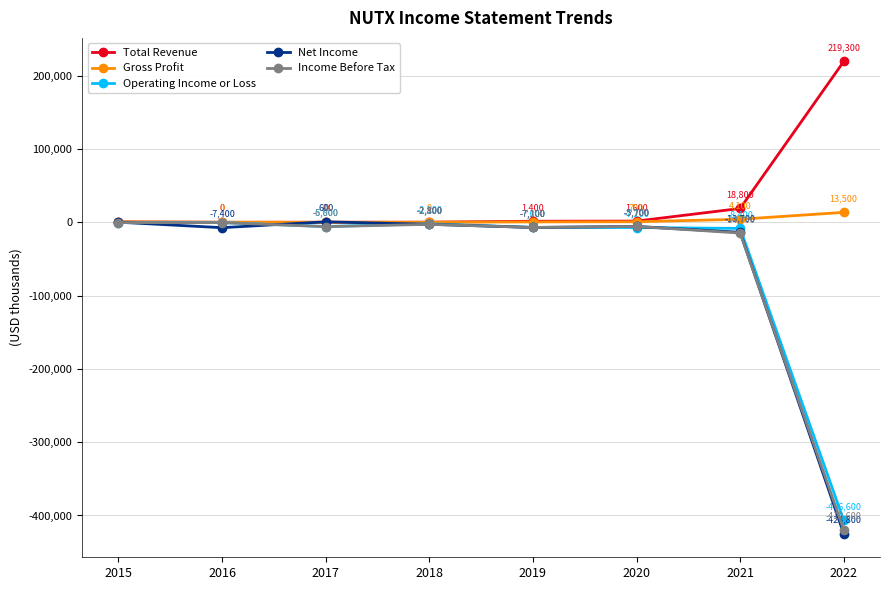

Which category has the lowest value in the Net Income series?

2022